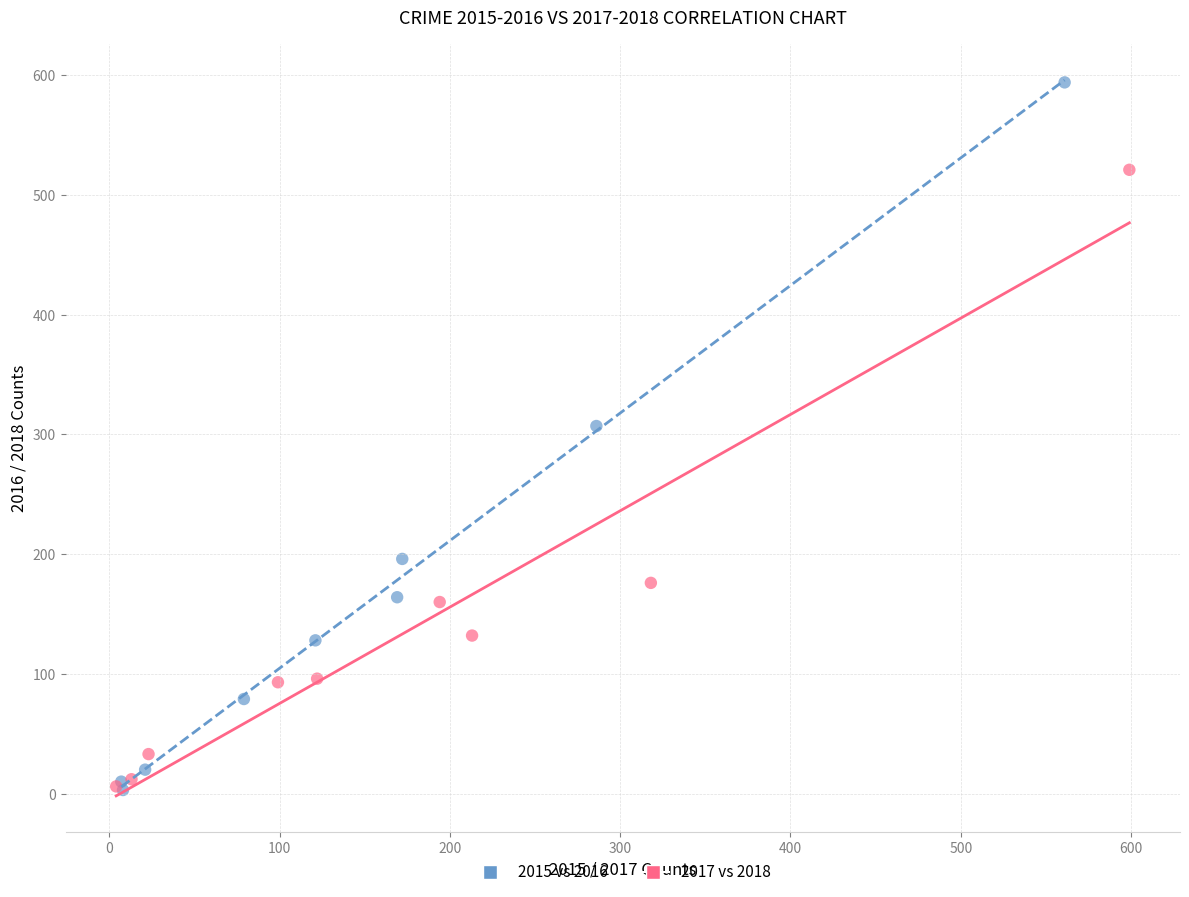

Which series has the largest Y range (max minus min)?

2015 vs 2016